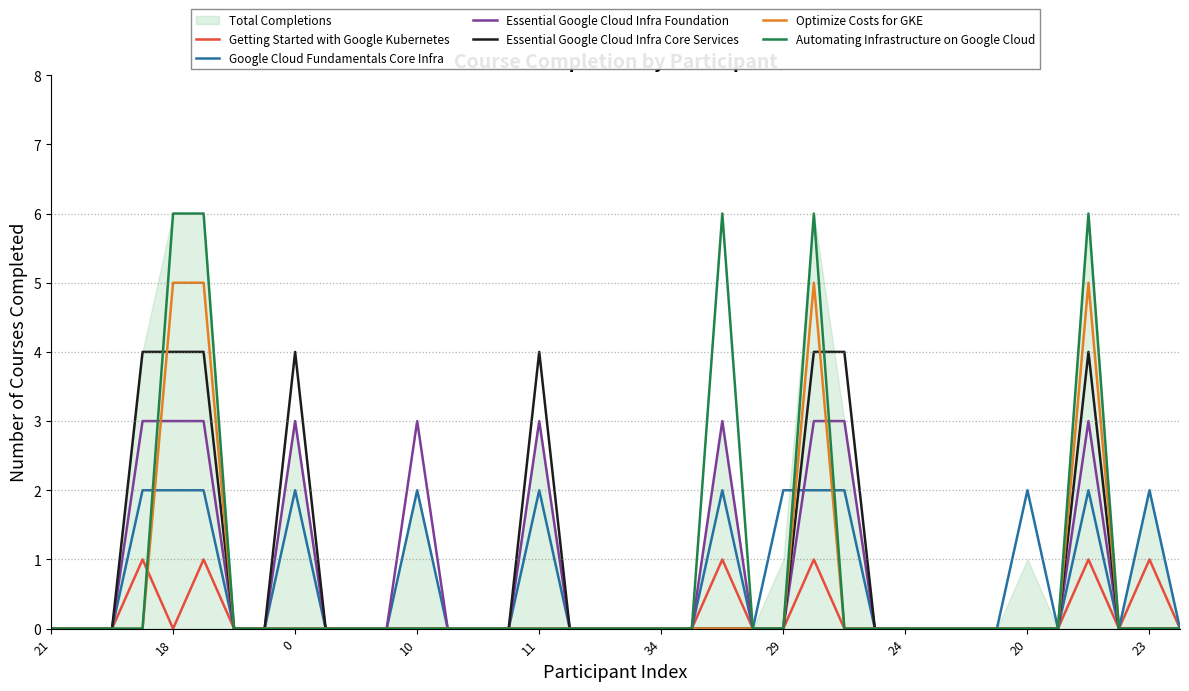

Is it true that Essential Google Cloud Infra Foundation equals 0 at 34?

True